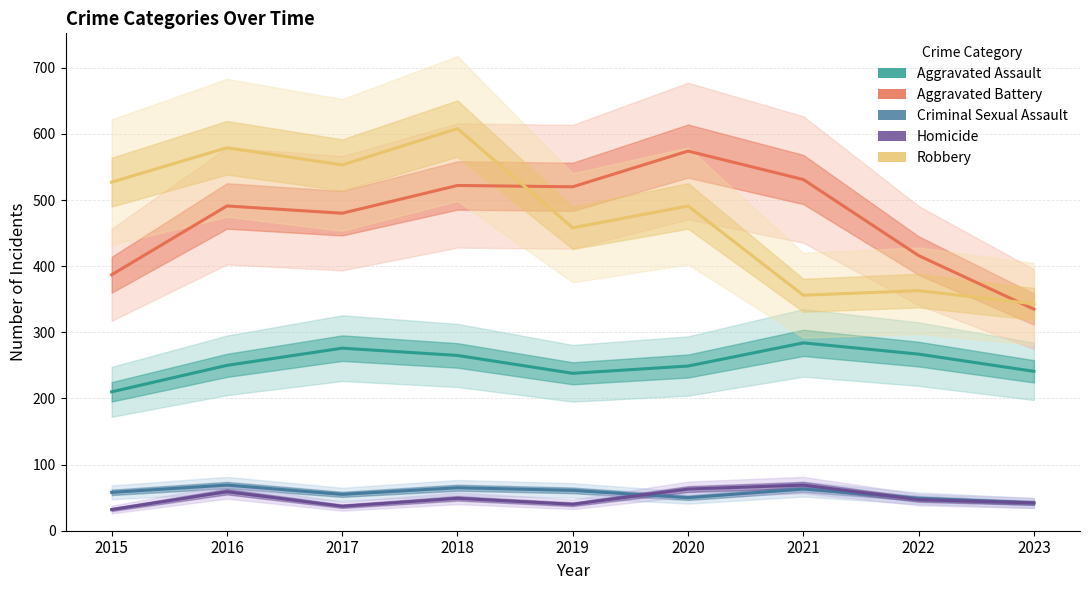

Does the chart have visible grid lines?

Yes